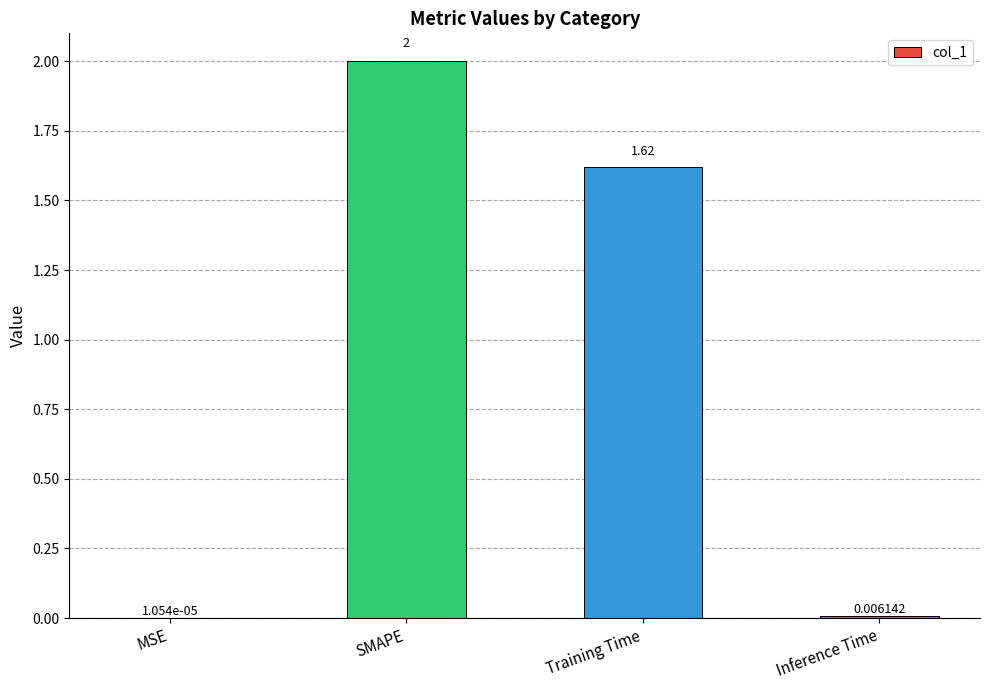

Which has a higher value, SMAPE or MSE?

SMAPE